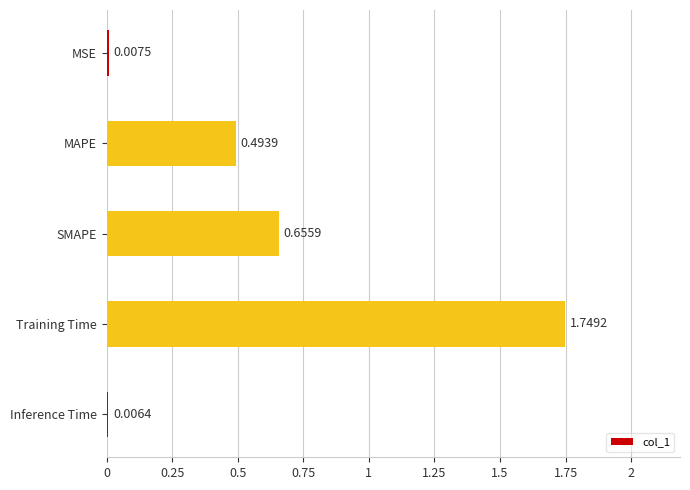

What is the change in value from MAPE to Inference Time?

-0.5